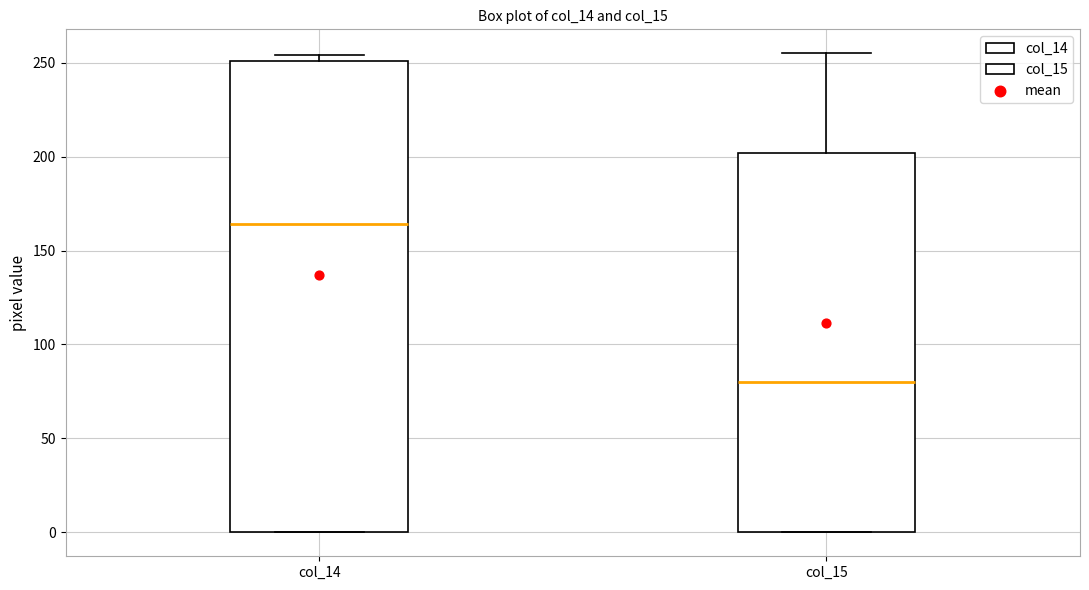

Reading left to right, read every box against the y-axis: the position of its median line, the range the box covers, and the ends of its whiskers. The values are not printed on the chart, so give them approximately, as read against the axis.

col_14: median 165, box 0 to 250, whiskers 0 to 255
col_15: median 80, box 0 to 200, whiskers 0 to 255